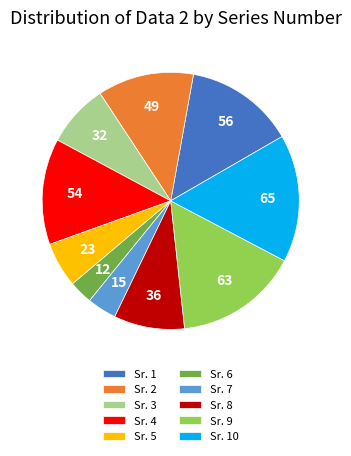

What is the ratio of the value at Sr. 10 to the value at Sr. 2?

1.3